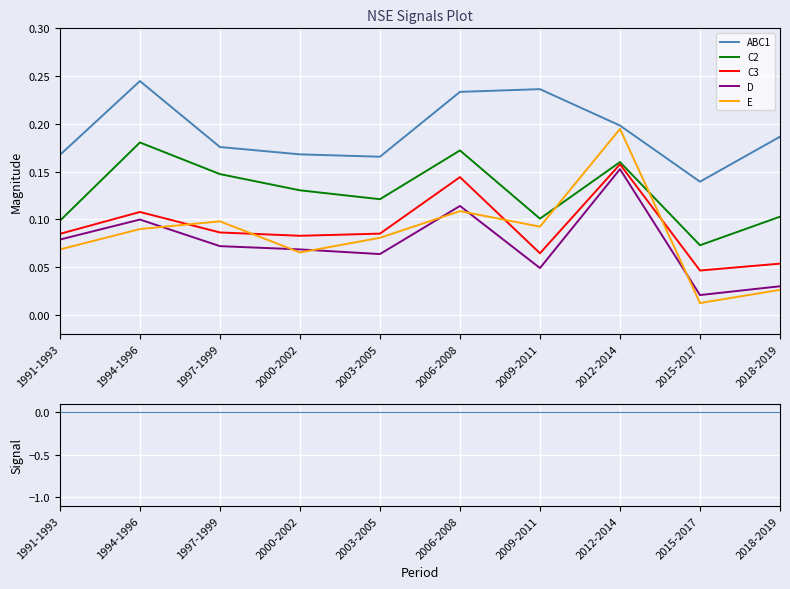

True or false: ABC1 and E intersect in this chart.

False